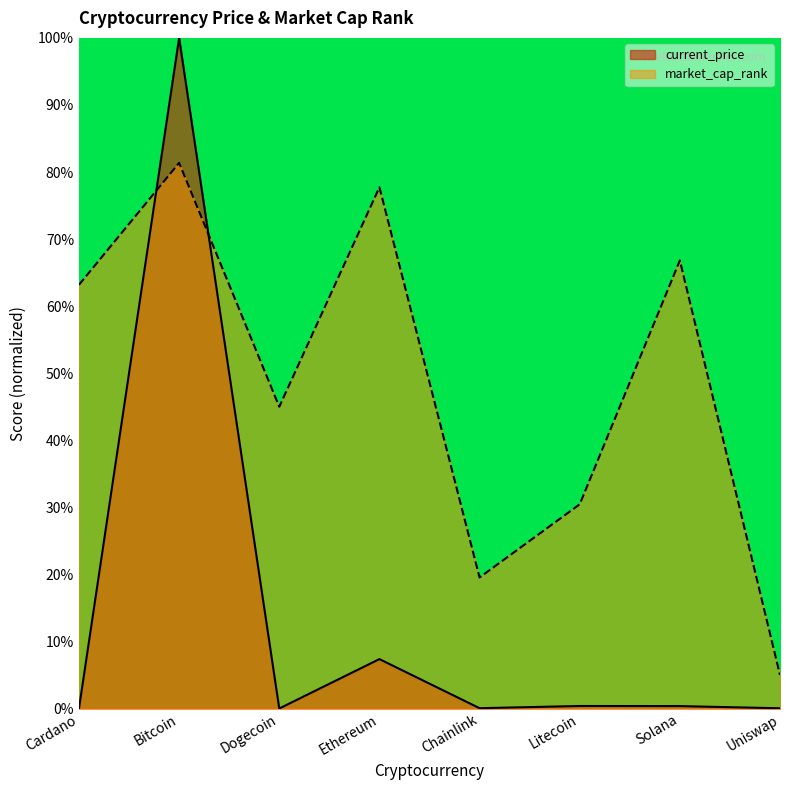

How many values in the market_cap_rank series exceed 63?

4